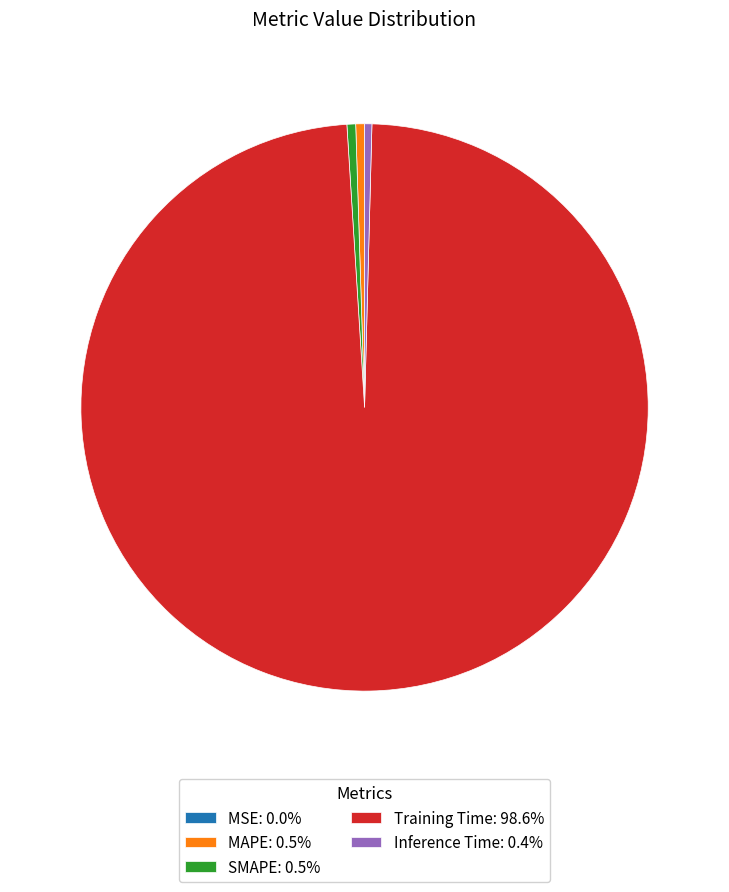

Combined, do MAPE: 0.5% and SMAPE: 0.5% account for over 50%?

No